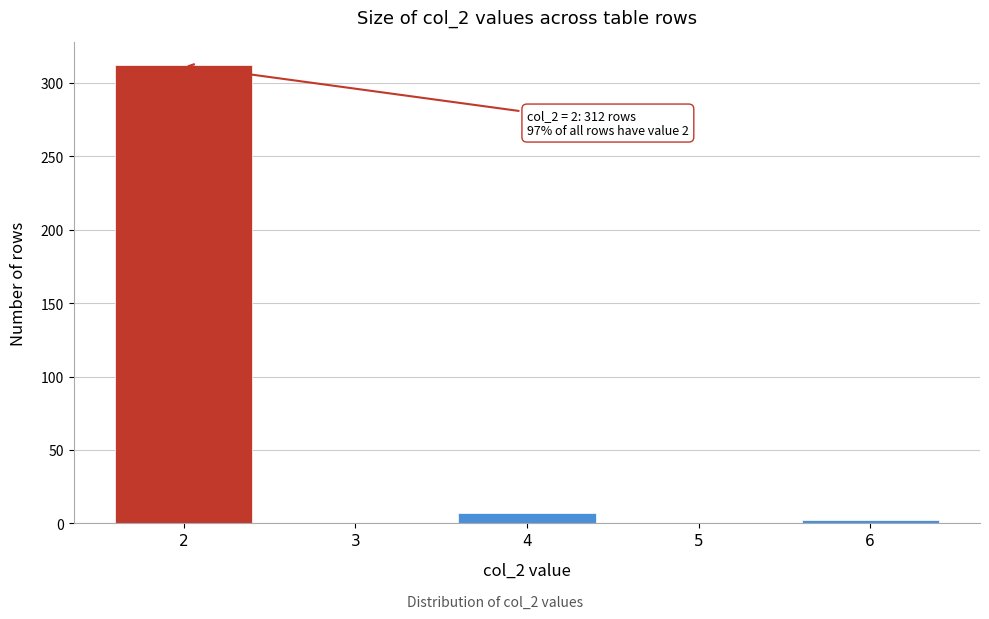

Reading right to left, what are all the values shown in this chart?

6=2	5=0	4=7	3=0	2=312